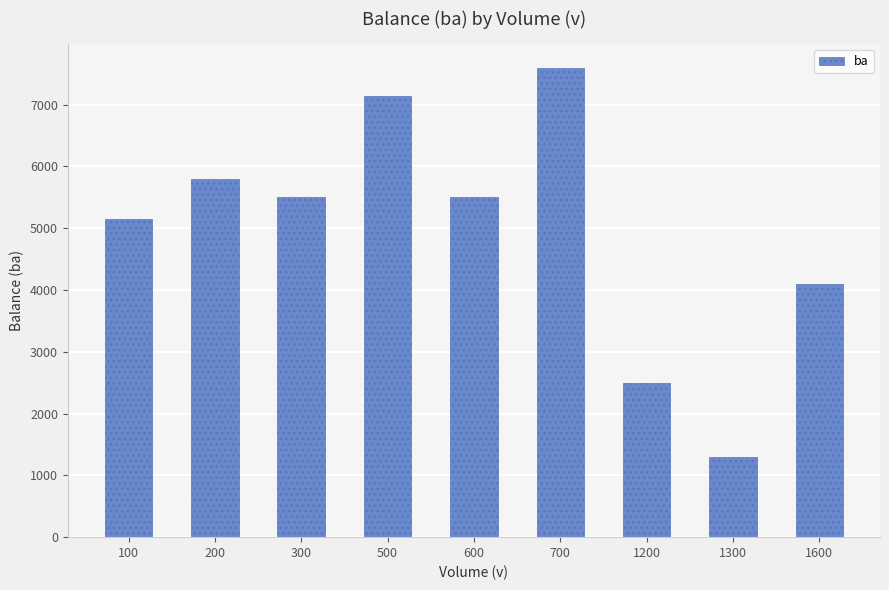

What is the value of the 8th bar from the left?

1300.0